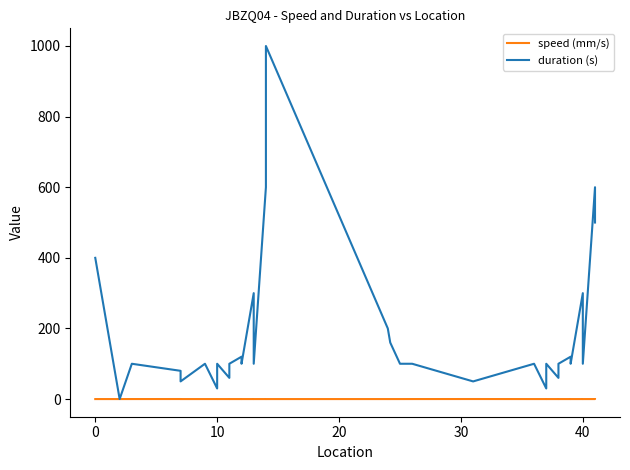

The speed (mm/s) series shows 0.0 at 9. True or false?

False